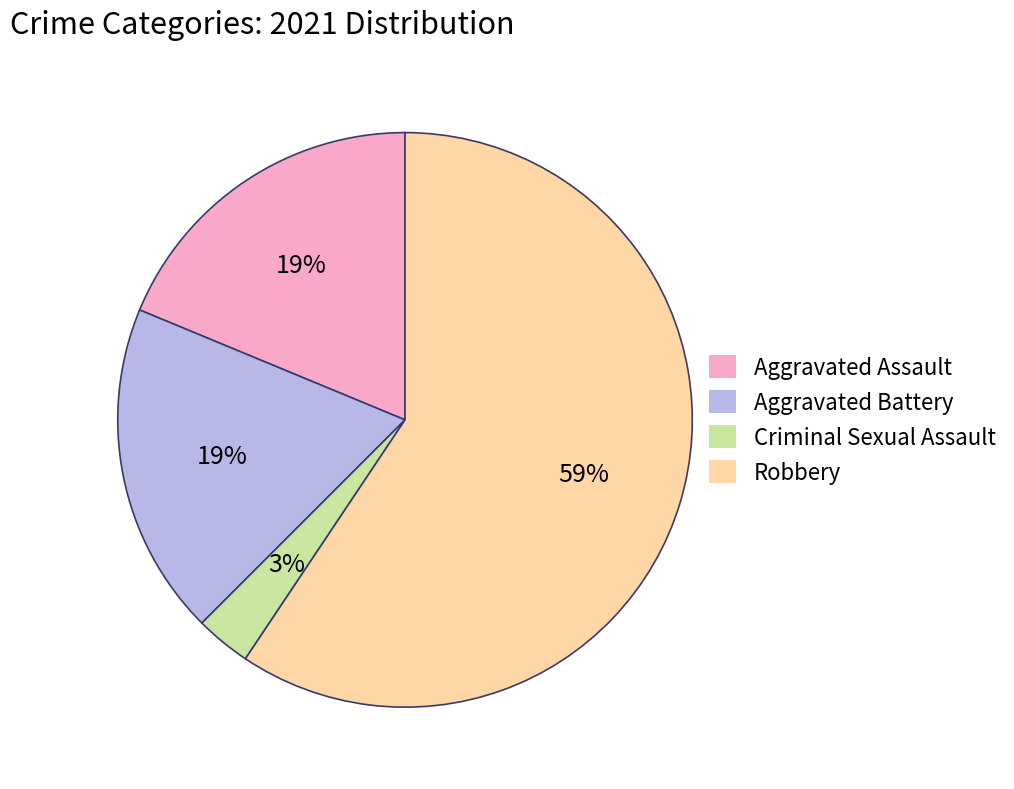

Combined, do Aggravated Assault and Criminal Sexual Assault account for over 50%?

No